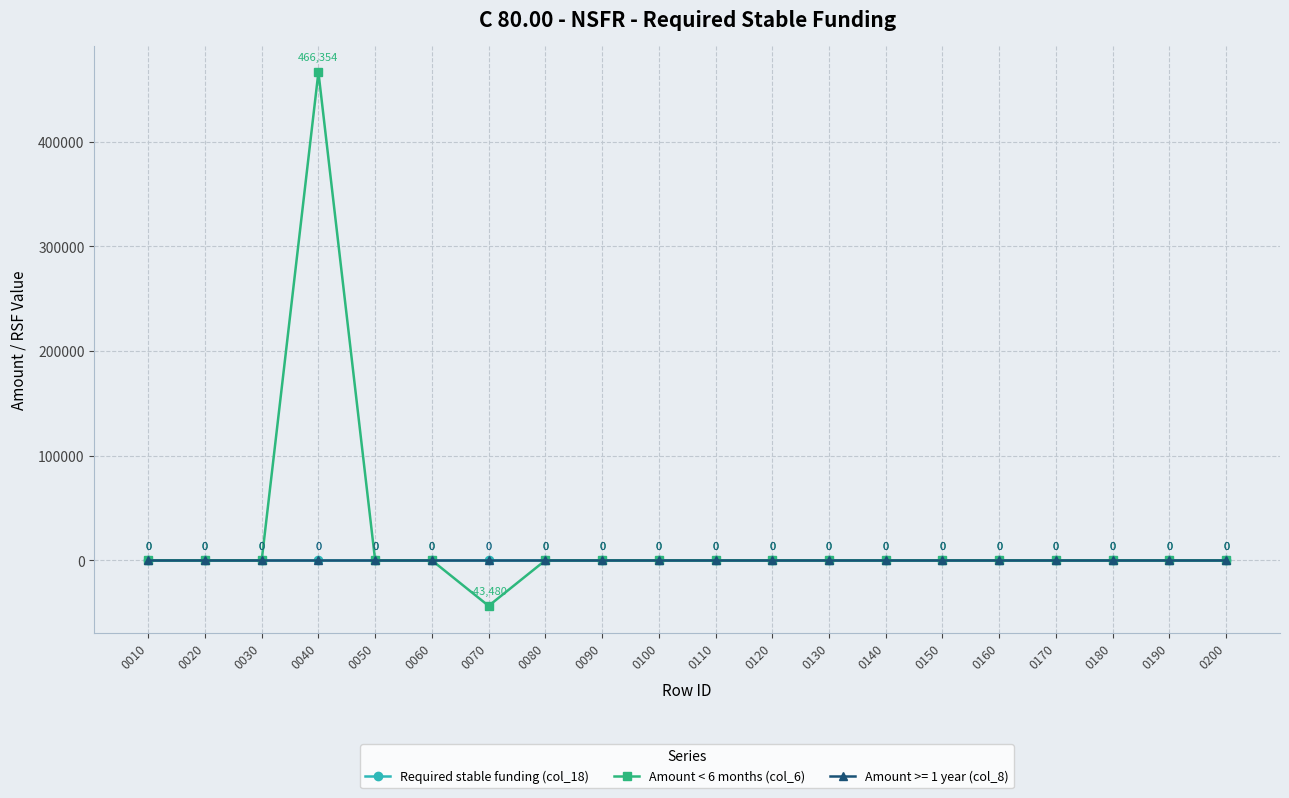

Does the chart have visible grid lines?

Yes